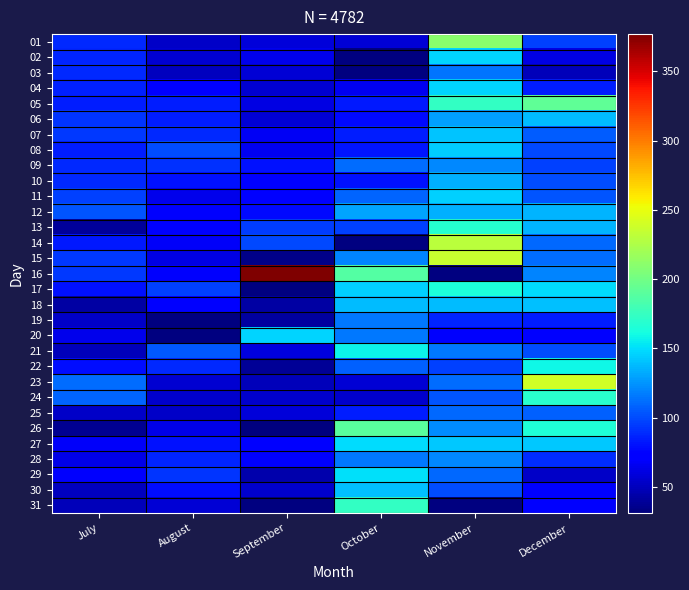

What is the sum of the 13 values at September and October?

191.0